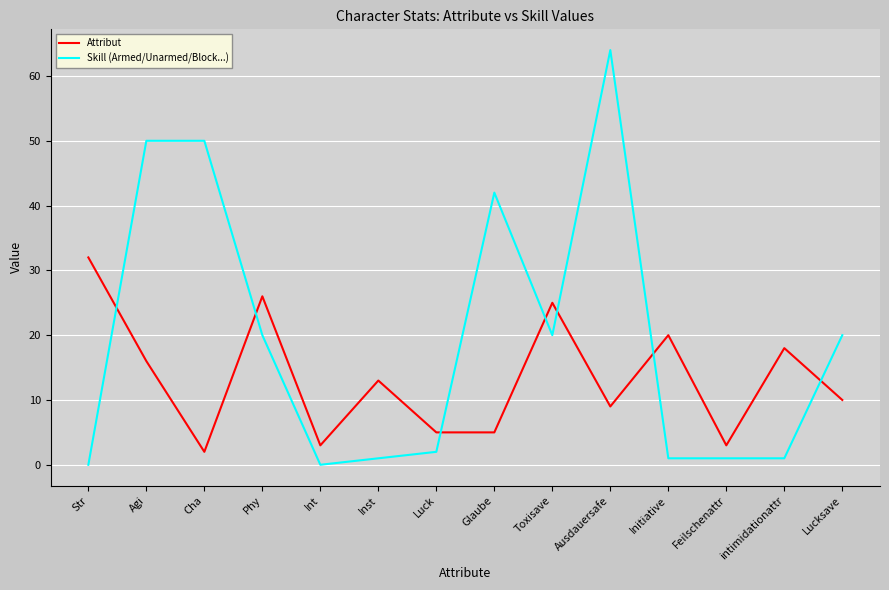

At which category is the sum across all series the highest?

Ausdauersafe